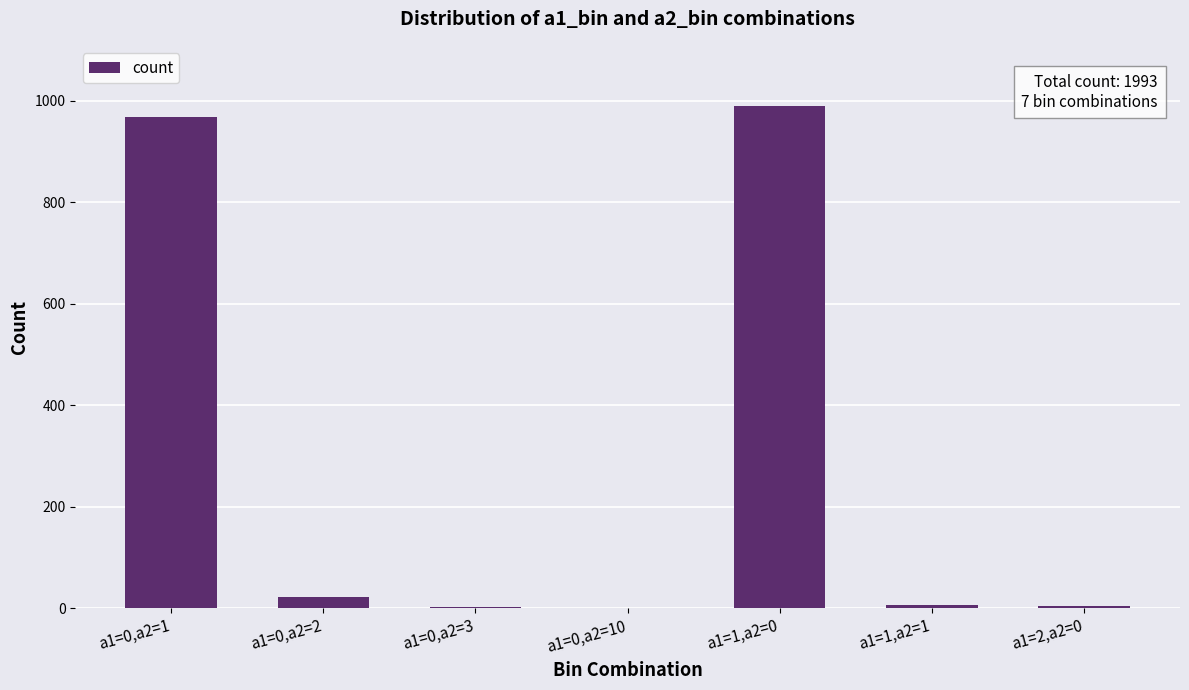

Approximately how many times larger is the value at a1=1,a2=0 compared to a1=0,a2=1?

1.0